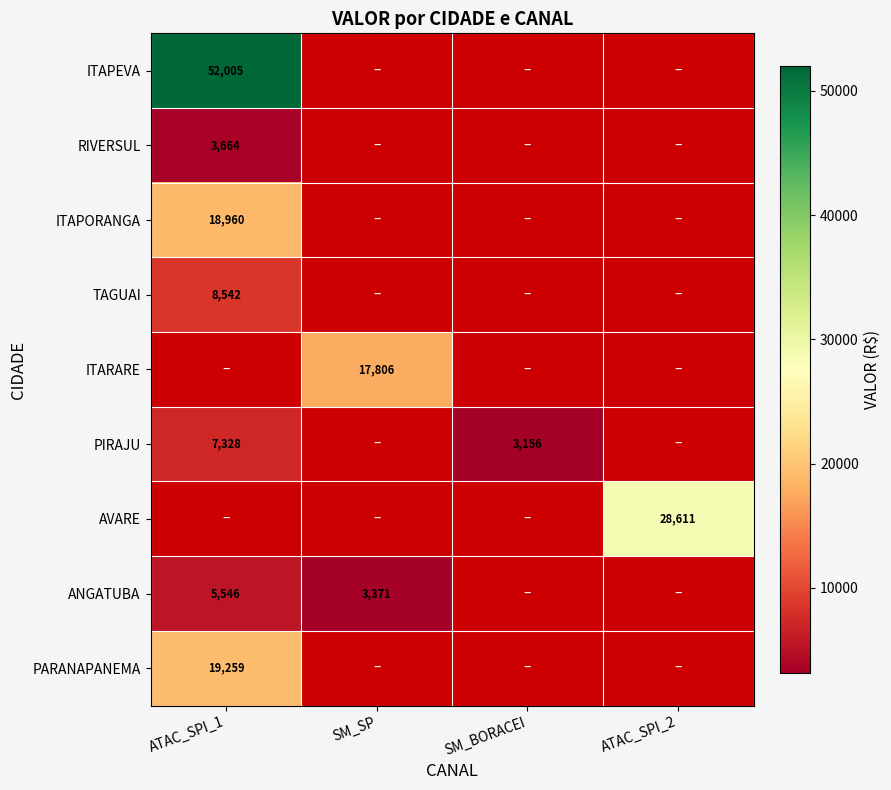

True or false: ANGATUBA has a value of 3371 at SM_SP.

True